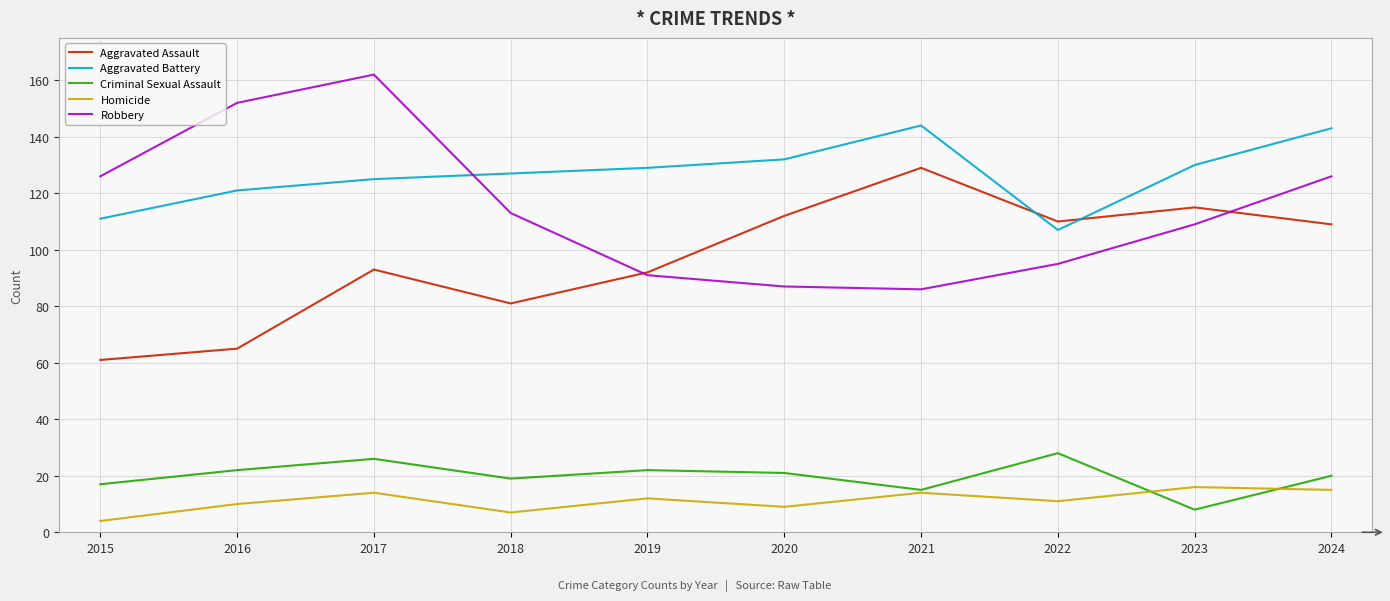

Is this an area chart (filled region under the line)?

No